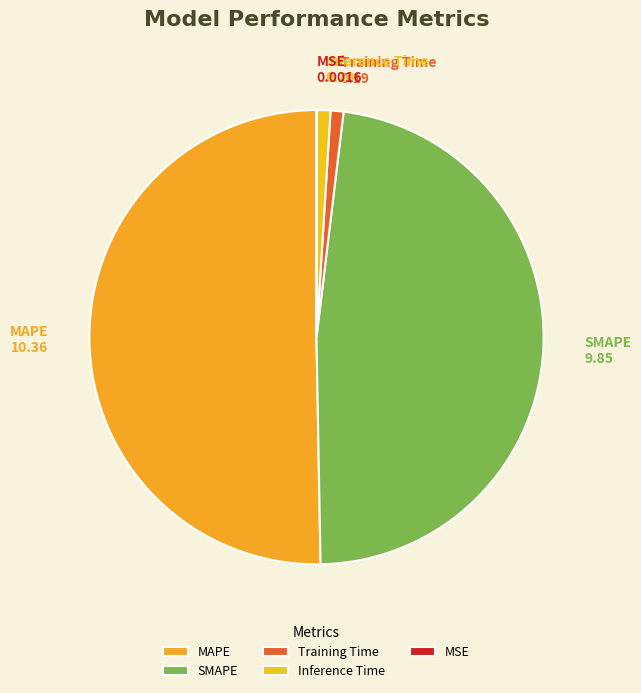

Which category has the biggest portion of the pie?

MAPE